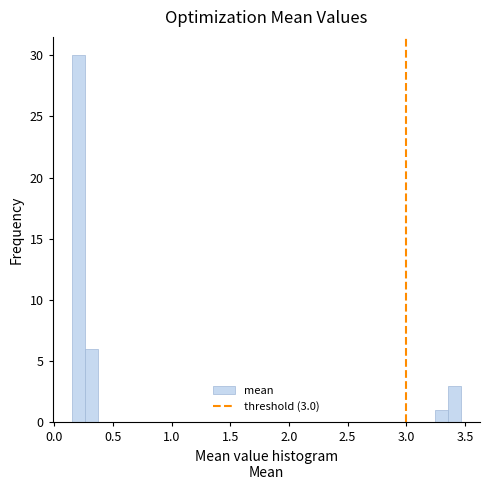

Around what value on the x-axis is the tallest bar? Give the approximate position of its centre, as read against the axis.

0.20